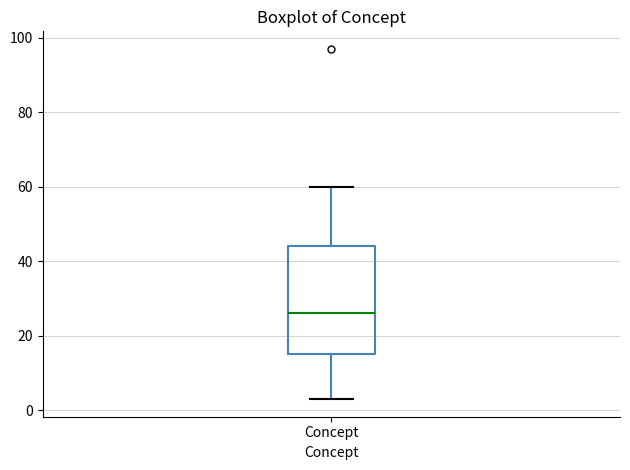

Read this box plot against the y-axis: the position of the median line, the range covered by the box, and the ends of both whiskers. The values are not printed on the chart, so give them approximately, as read against the axis.

median 26, box 16 to 44, whiskers 4 to 60